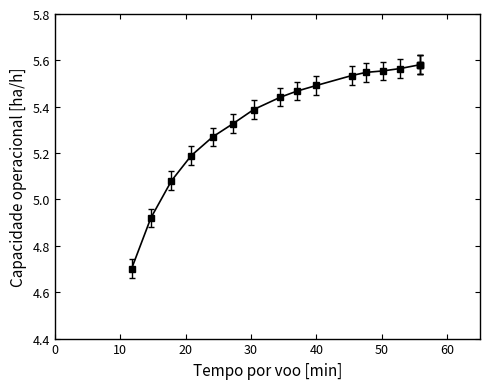

Does the chart have visible grid lines?

No